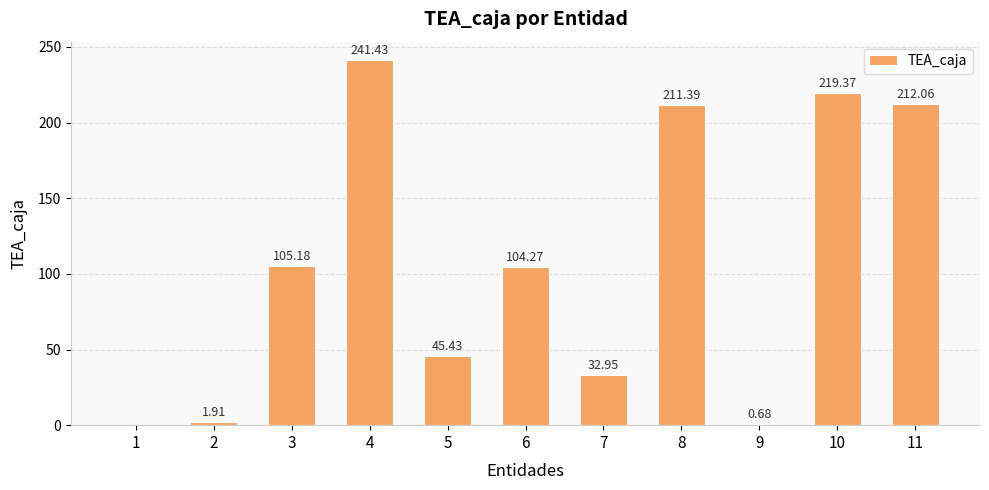

Are the bars horizontal?

No